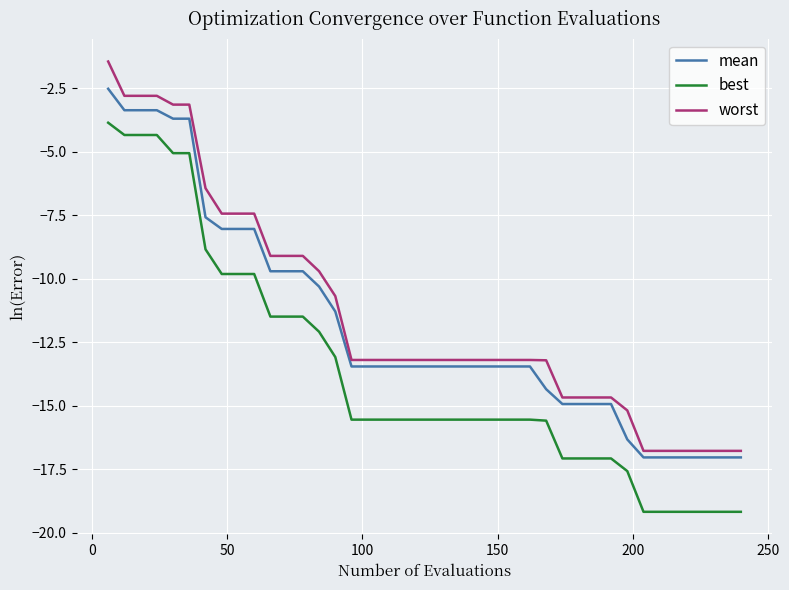

True or false: worst and best cross at least once.

False